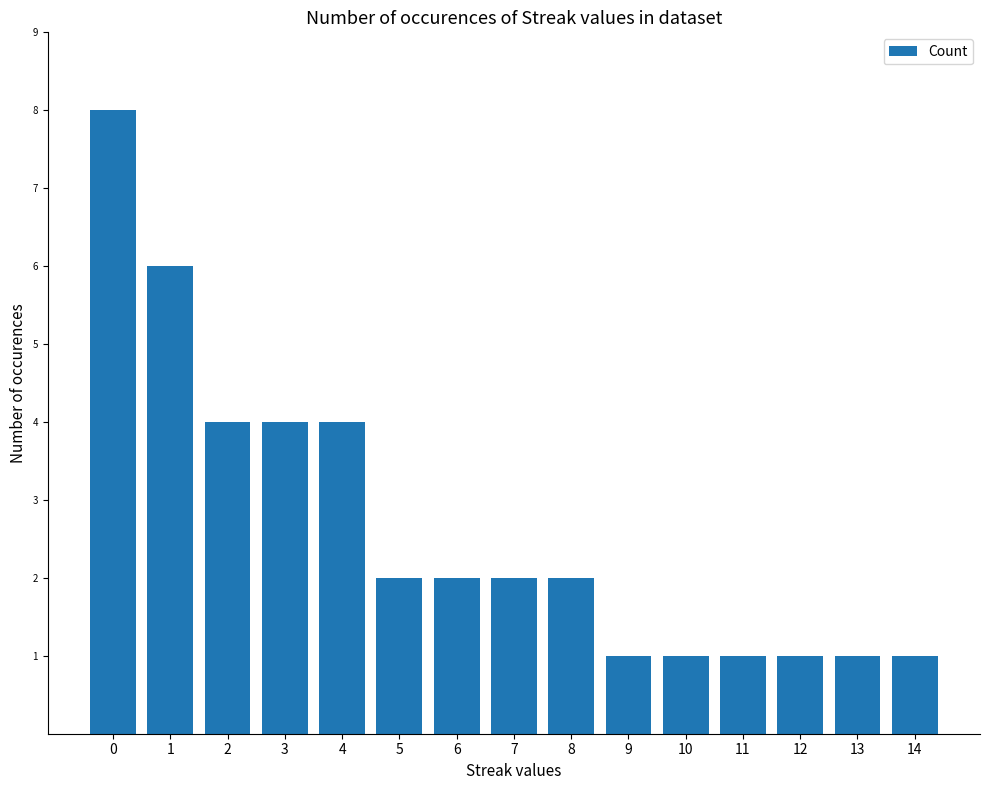

Count the values in the range 1 to 4.

13